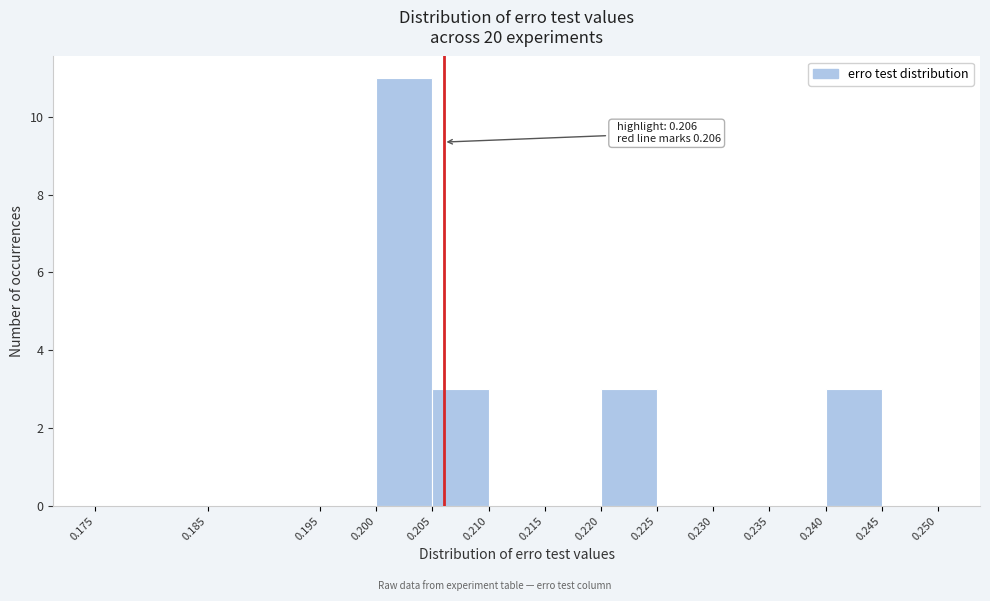

Over which range of the x-axis is the bar tallest?

0.200 to 0.205